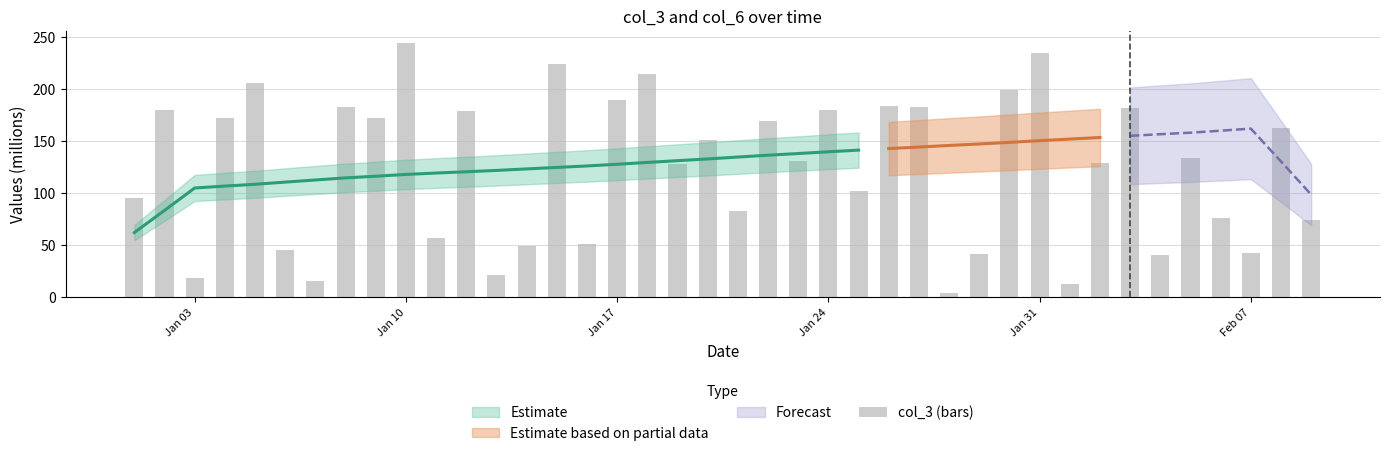

What is the difference between the maximum and minimum values?

239.9